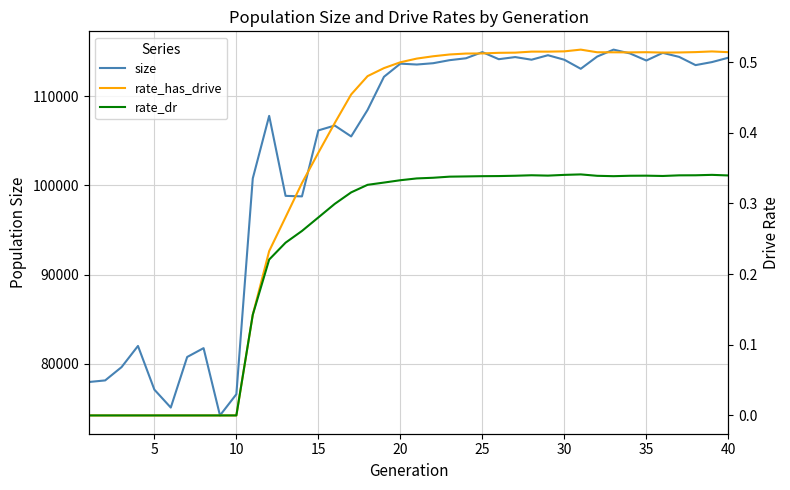

How many data points does each series have?

40